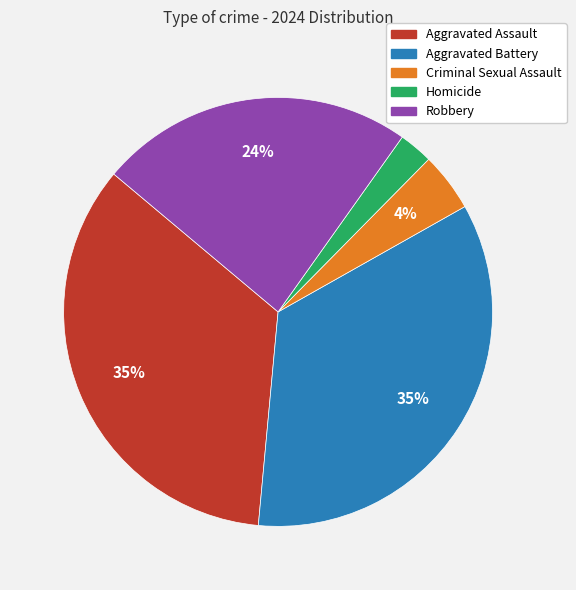

How many slices are in this pie chart?

5